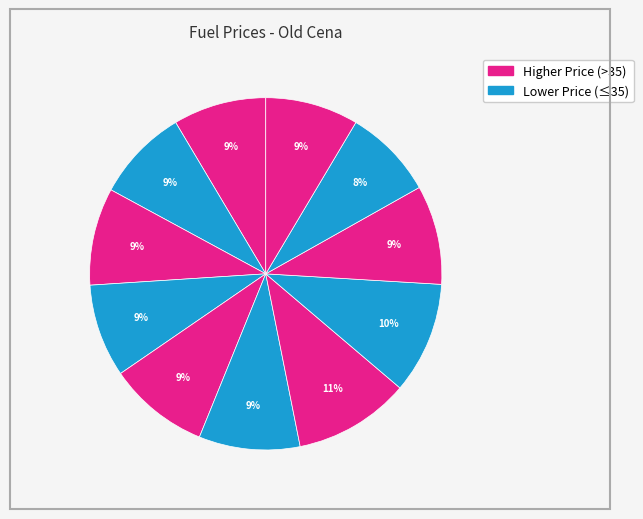

Count the number of slices in the pie.

11